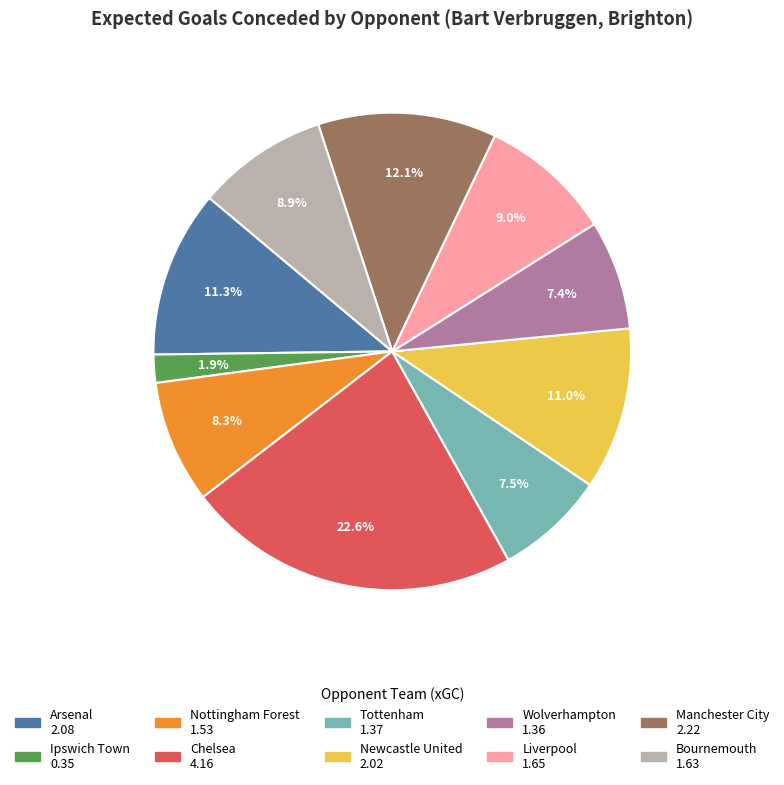

How many slices are in this pie chart?

10